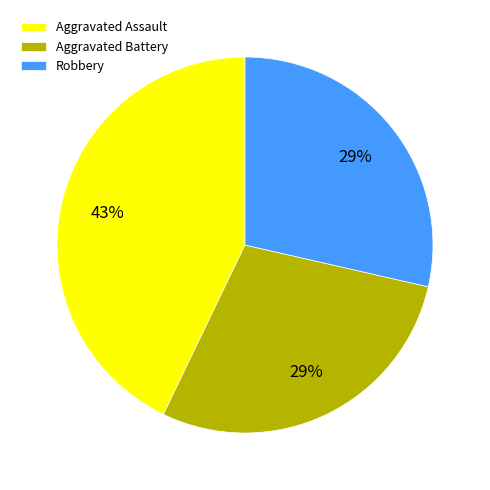

True or false: Aggravated Battery accounts for 29% of the total.

True